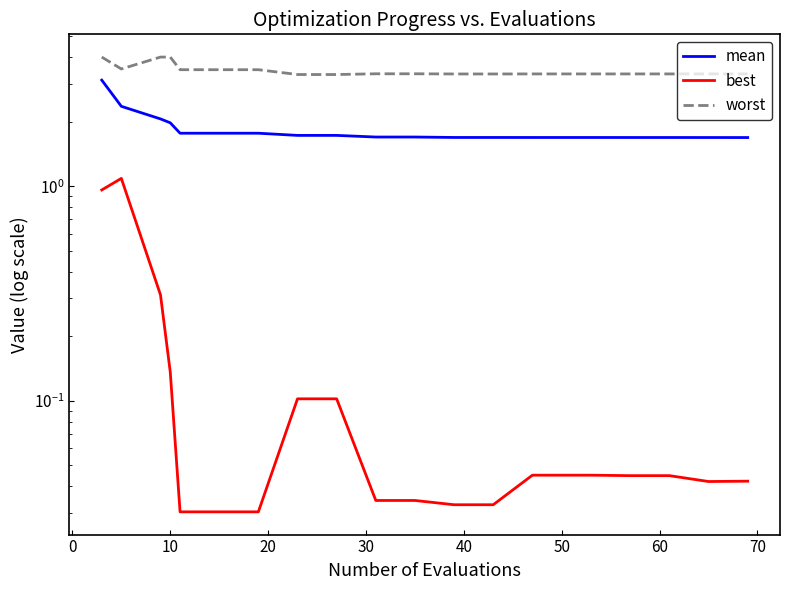

True or false: mean and best cross at least once.

False